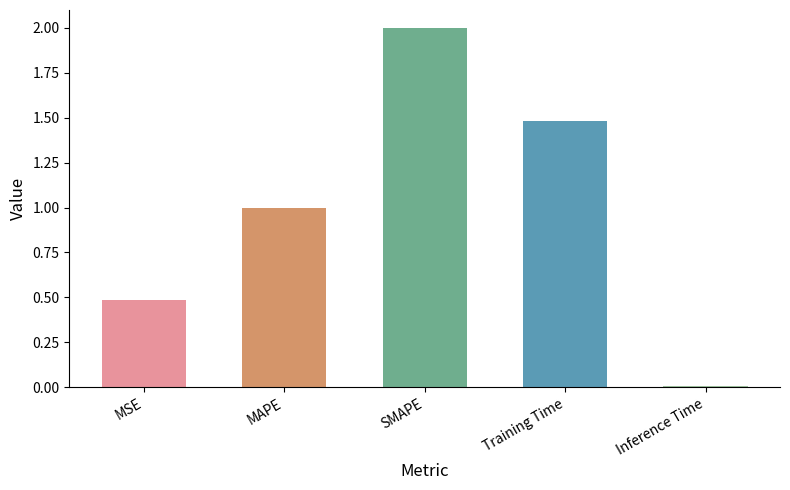

What is the change in value from MAPE to SMAPE?

+1.0